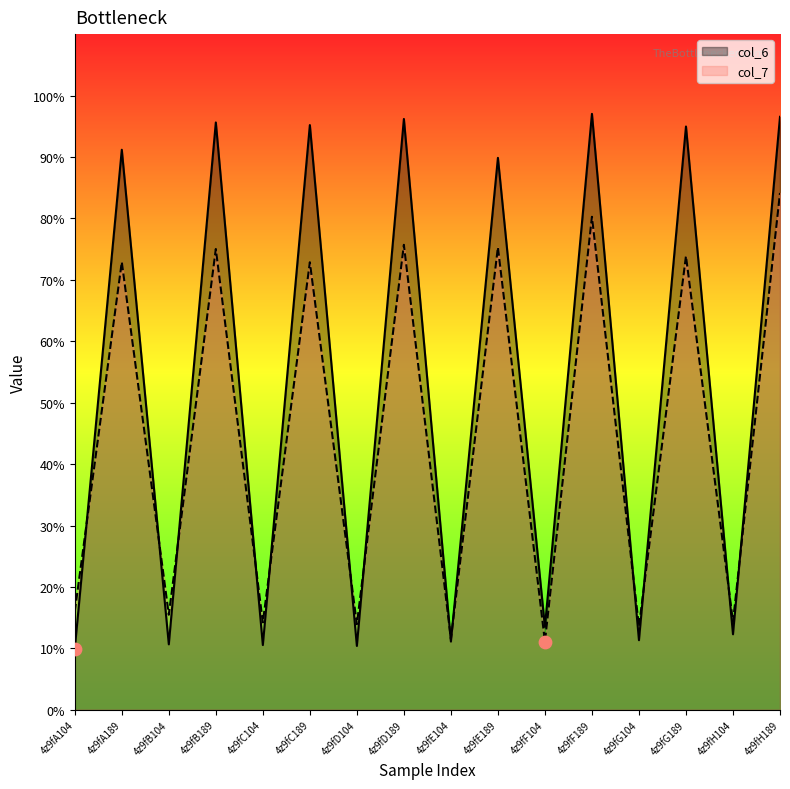

Is the value of col_7 at 4z9fF189 greater than the value of col_6 at 4z9fA104?

Yes